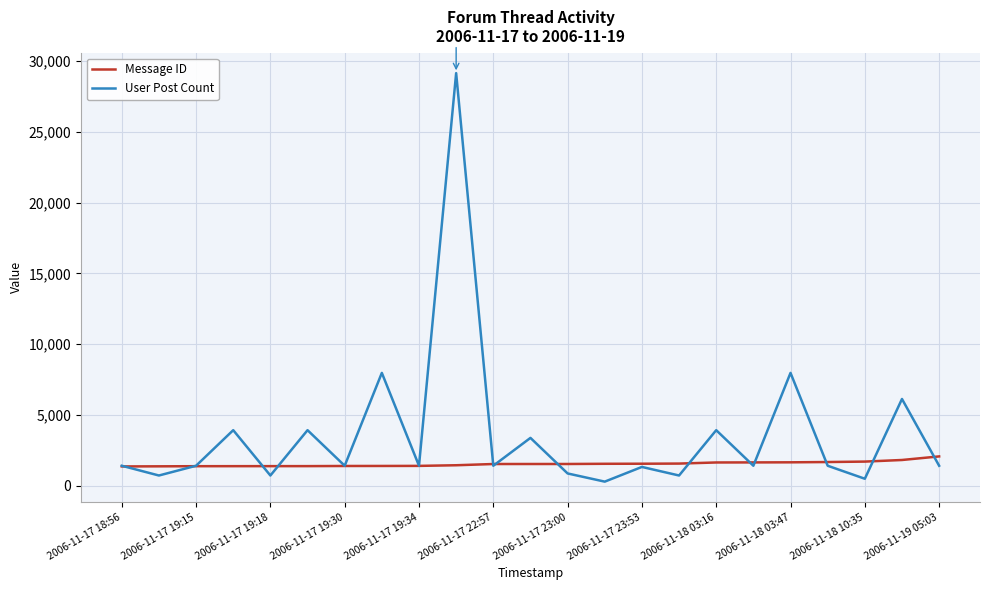

List the series in order of their overall mean, lowest first.

Message ID, User Post Count